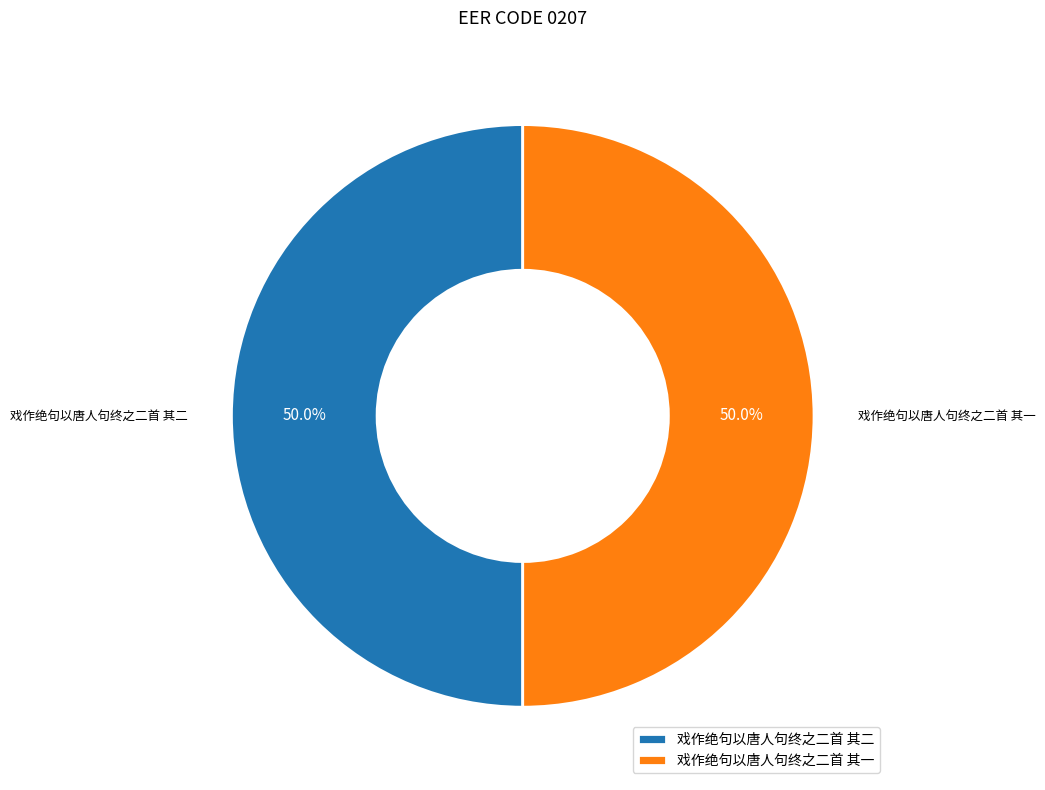

How many segments does this pie chart have?

2